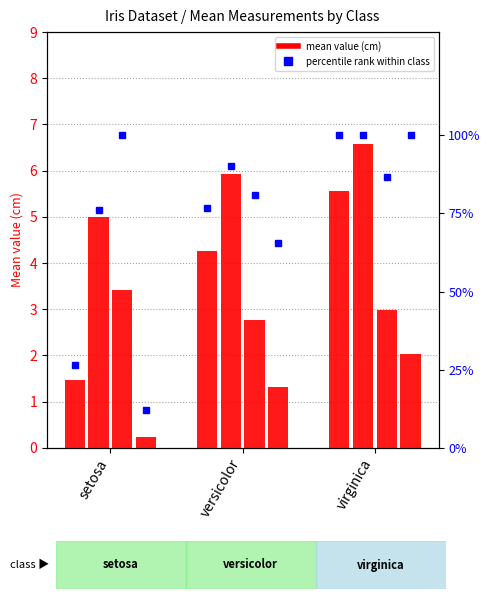

List the labels in order of value, smallest first.

setosa, versicolor, virginica